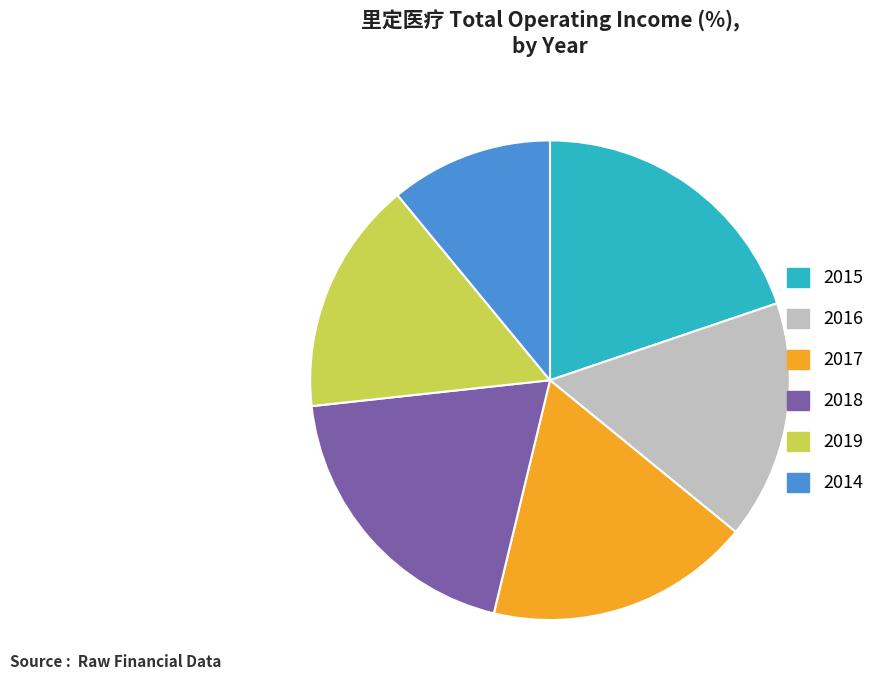

Is there any slice that represents more than half of the pie?

No